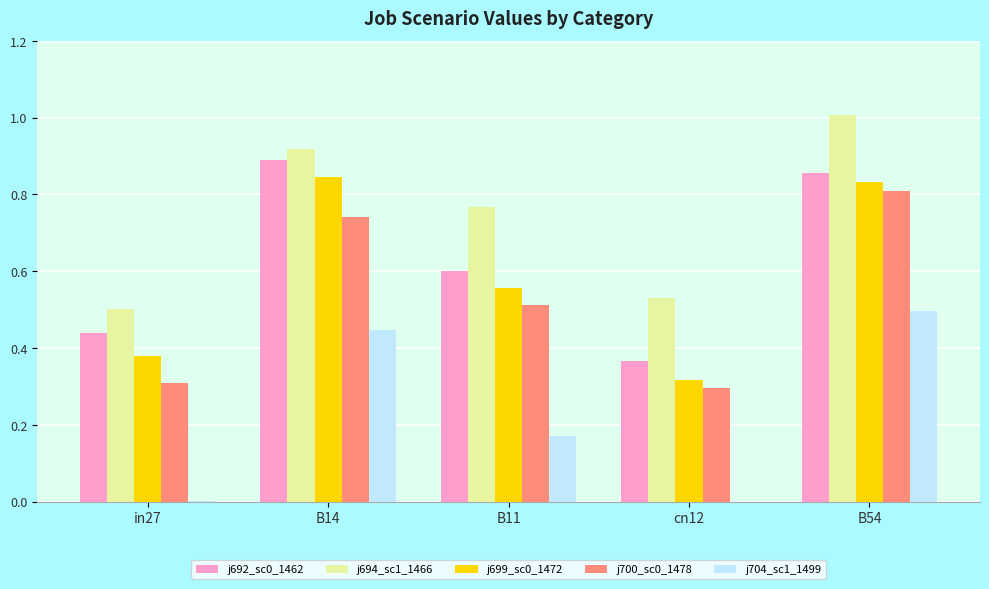

Which label corresponds to the largest value in the chart?

B54